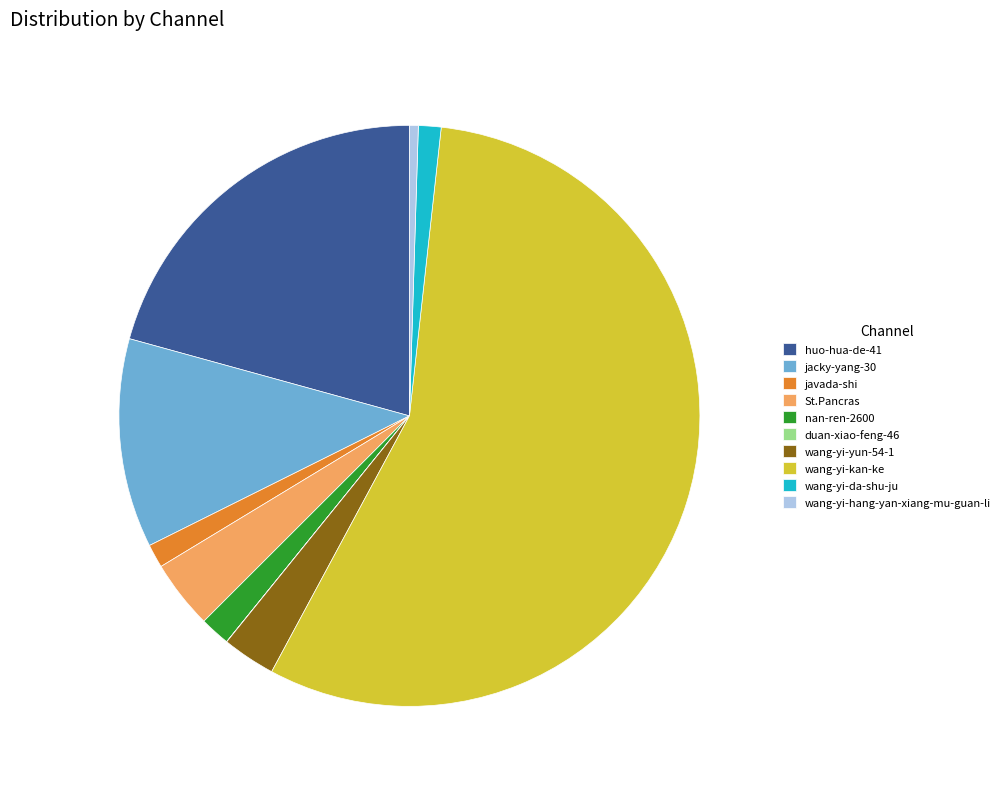

What is the ratio of the value at jacky-yang-30 to the value at St.Pancras?

3.1